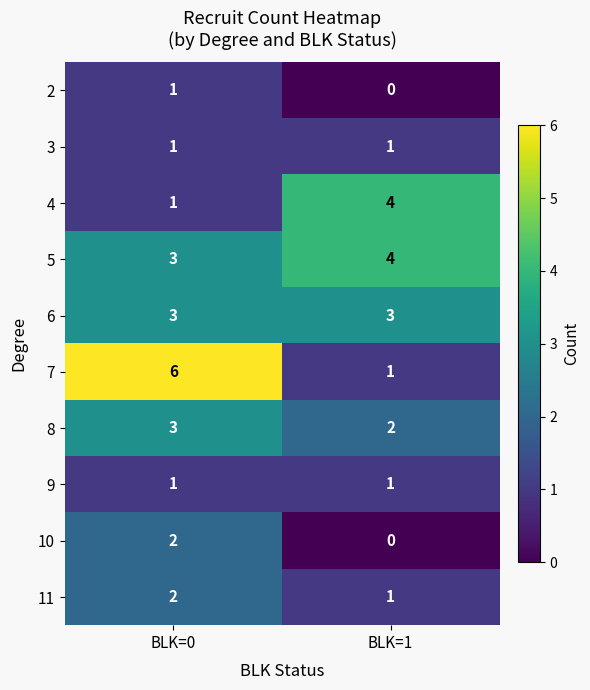

Reading right to left, transcribe all the data shown in this chart.

2: 0	1
3: 1	1
4: 4	1
5: 4	3
6: 3	3
7: 1	6
8: 2	3
9: 1	1
10: 0	2
11: 1	2